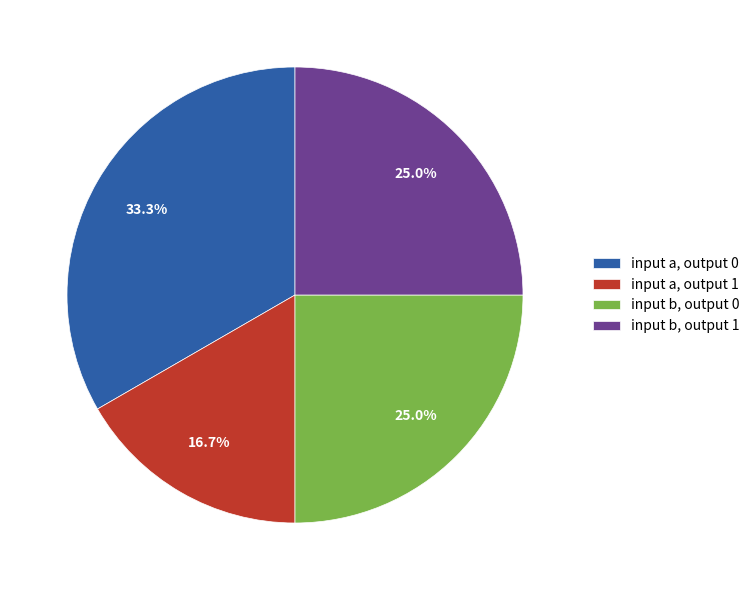

How much of the chart is everything except input b, output 1?

75.0%